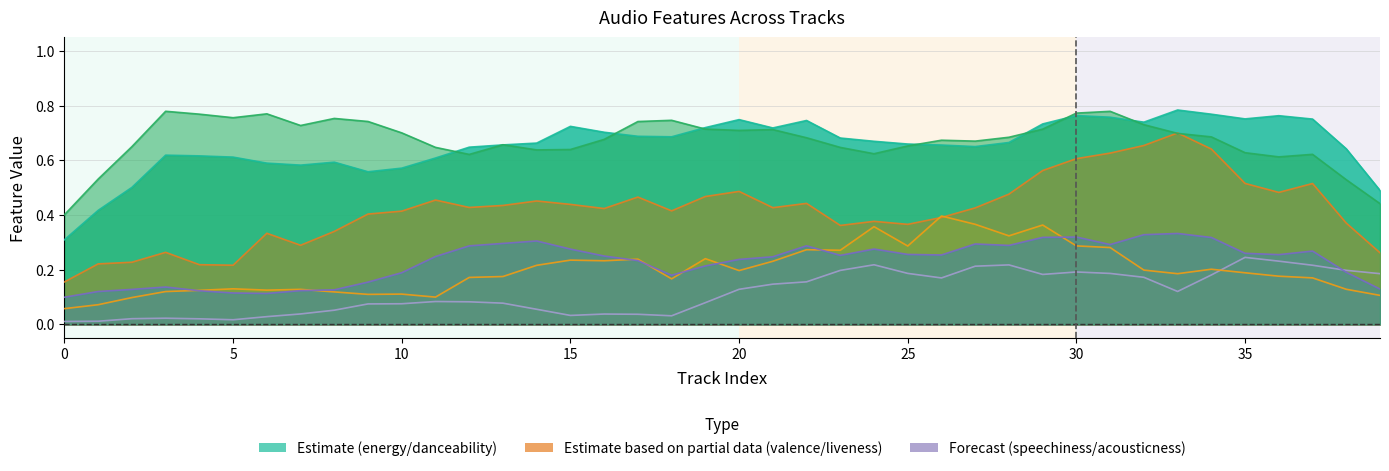

Which series changed the most between 27 and 31?

valence